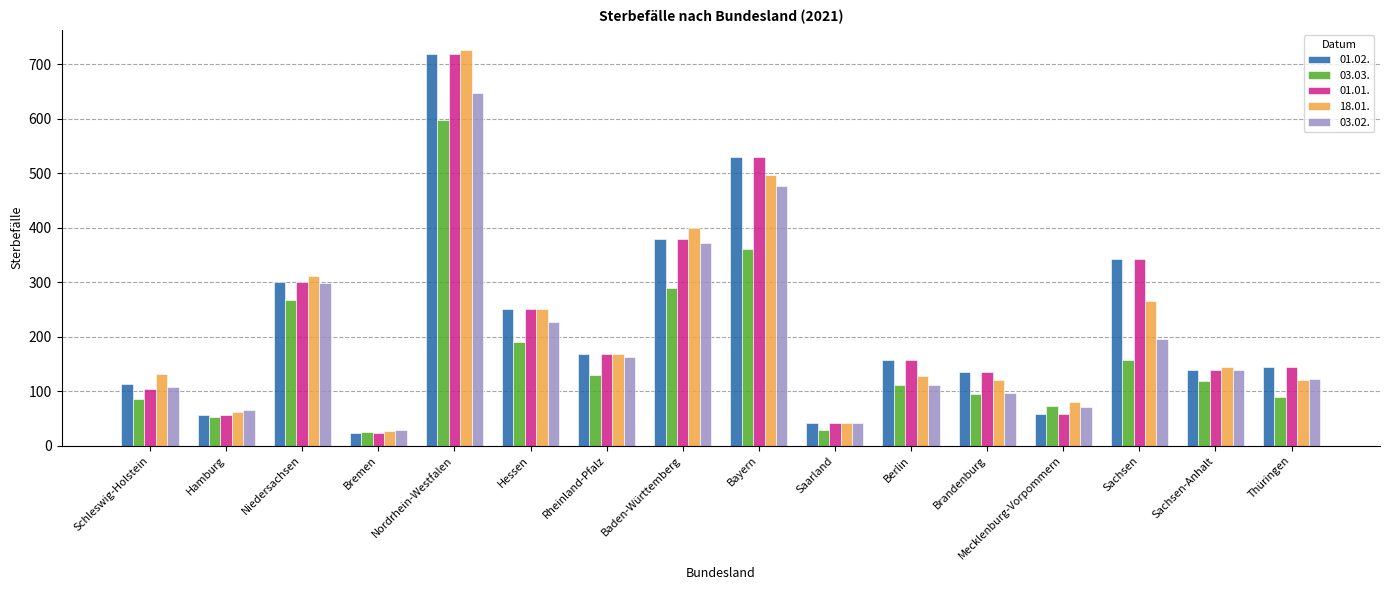

The 01.02. series shows 719 at Nordrhein-Westfalen. True or false?

True